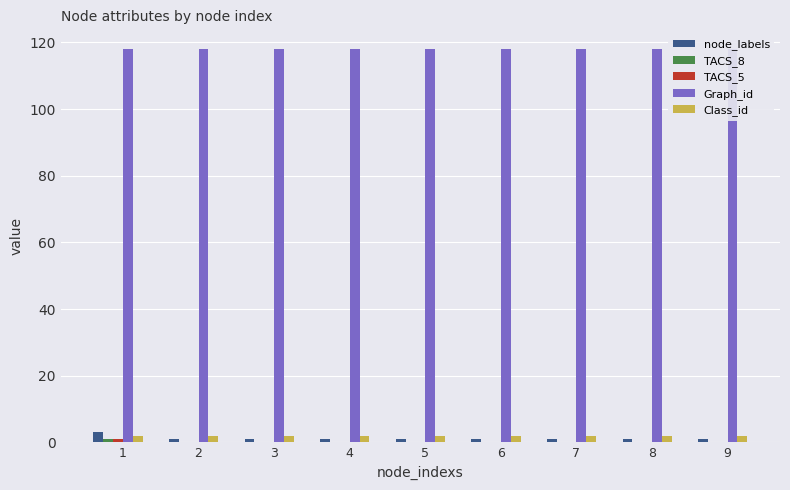

What is the difference between the highest and lowest values at 4?

118